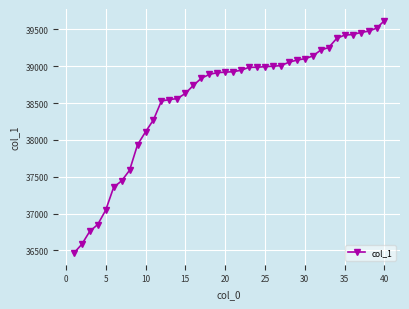

What is the sum of all values?

1542993